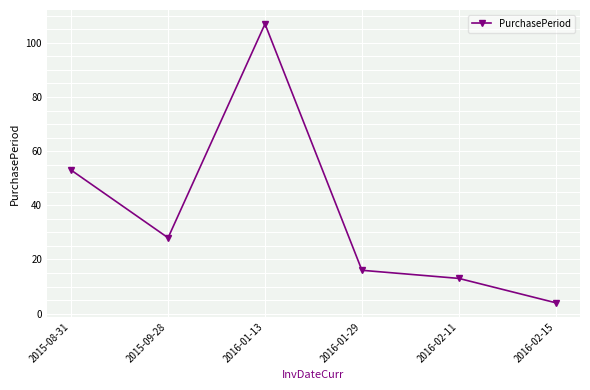

Is this an area chart (filled region under the line)?

No